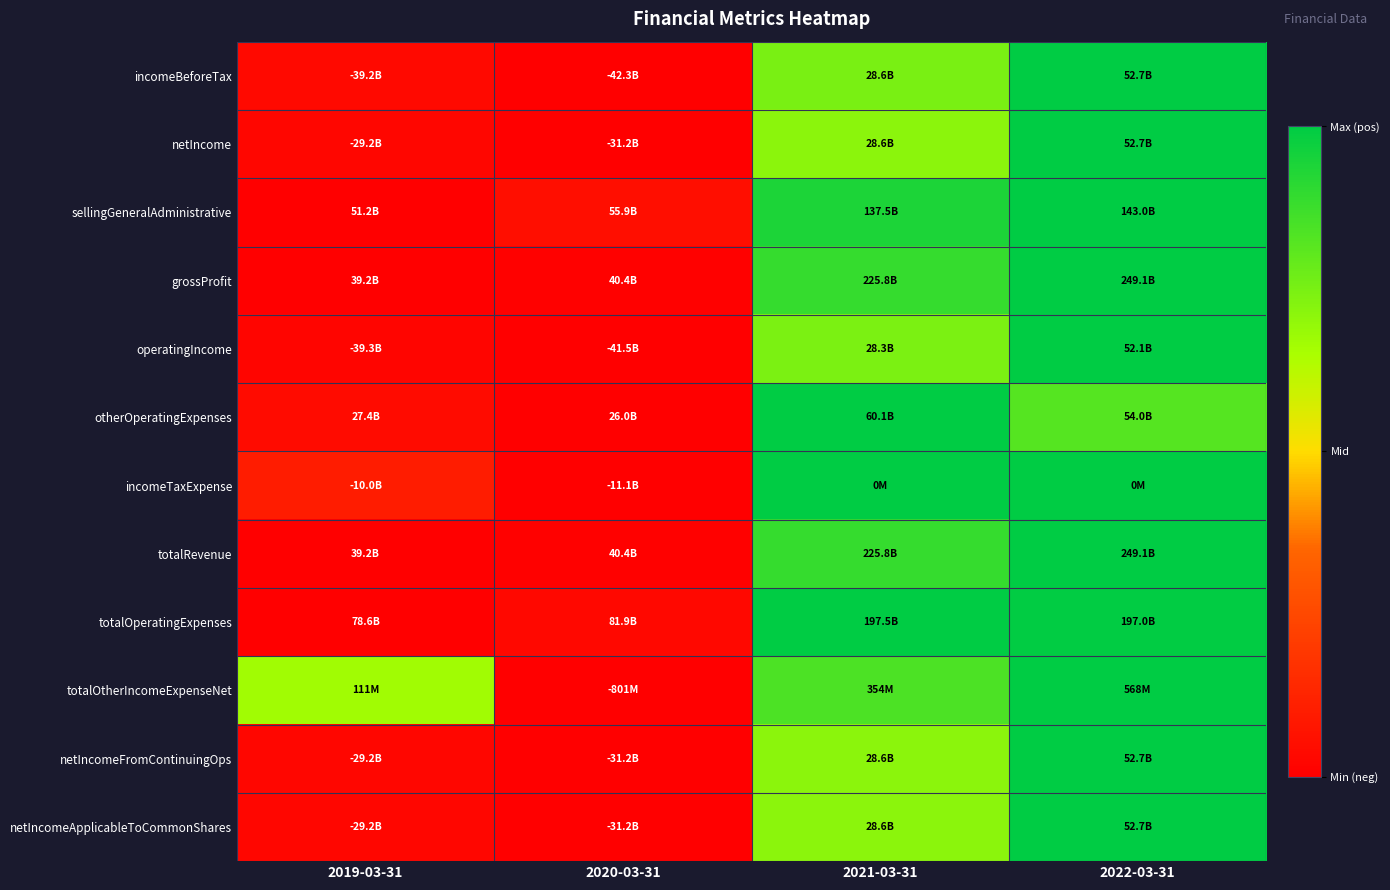

Reading left to right, list all the values displayed in this chart.

incomeBeforeTax: 2019-03-31=0.0	2020-03-31=0.0	2021-03-31=0.7	2022-03-31=1.0
netIncome: 2019-03-31=0.0	2020-03-31=0.0	2021-03-31=0.7	2022-03-31=1.0
sellingGeneralAdministrative: 2019-03-31=0.0	2020-03-31=0.1	2021-03-31=0.9	2022-03-31=1.0
grossProfit: 2019-03-31=0.0	2020-03-31=0.0	2021-03-31=0.9	2022-03-31=1.0
operatingIncome: 2019-03-31=0.0	2020-03-31=0.0	2021-03-31=0.7	2022-03-31=1.0
otherOperatingExpenses: 2019-03-31=0.0	2020-03-31=0.0	2021-03-31=1.0	2022-03-31=0.8
incomeTaxExpense: 2019-03-31=0.1	2020-03-31=0.0	2021-03-31=1.0	2022-03-31=1.0
totalRevenue: 2019-03-31=0.0	2020-03-31=0.0	2021-03-31=0.9	2022-03-31=1.0
totalOperatingExpenses: 2019-03-31=0.0	2020-03-31=0.0	2021-03-31=1.0	2022-03-31=1.0
totalOtherIncomeExpenseNet: 2019-03-31=0.7	2020-03-31=0.0	2021-03-31=0.8	2022-03-31=1.0
netIncomeFromContinuingOps: 2019-03-31=0.0	2020-03-31=0.0	2021-03-31=0.7	2022-03-31=1.0
netIncomeApplicableToCommonShares: 2019-03-31=0.0	2020-03-31=0.0	2021-03-31=0.7	2022-03-31=1.0